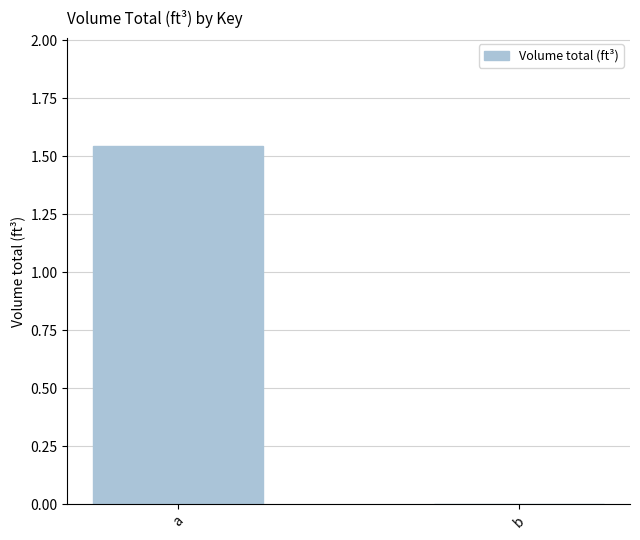

How many categories are shown in the chart?

2